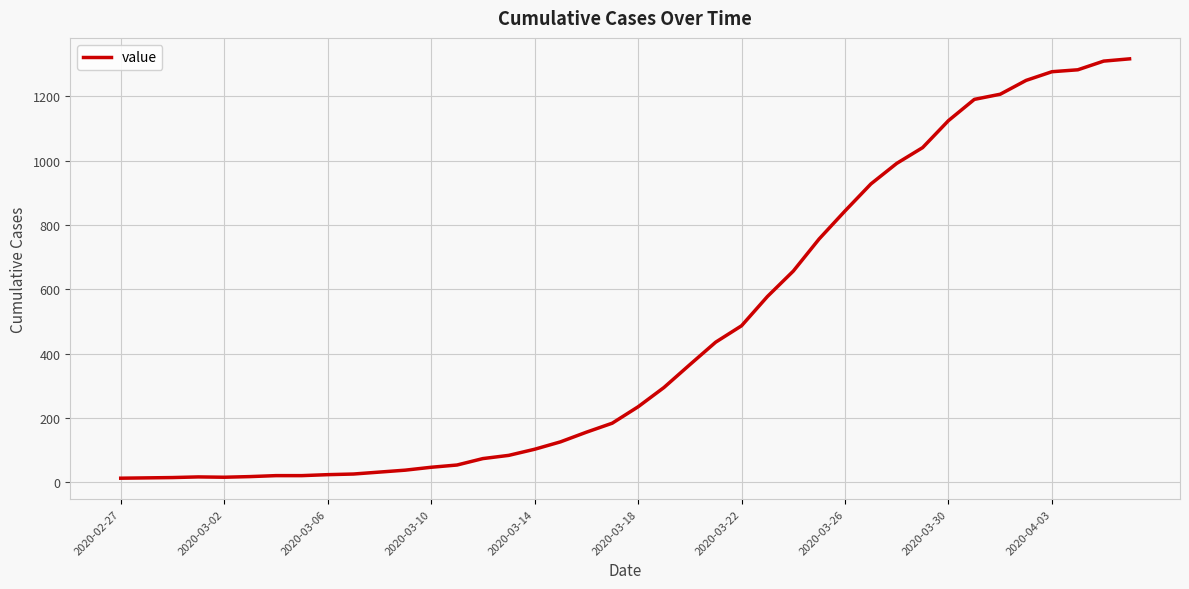

What is the difference between the maximum and minimum values?

1304